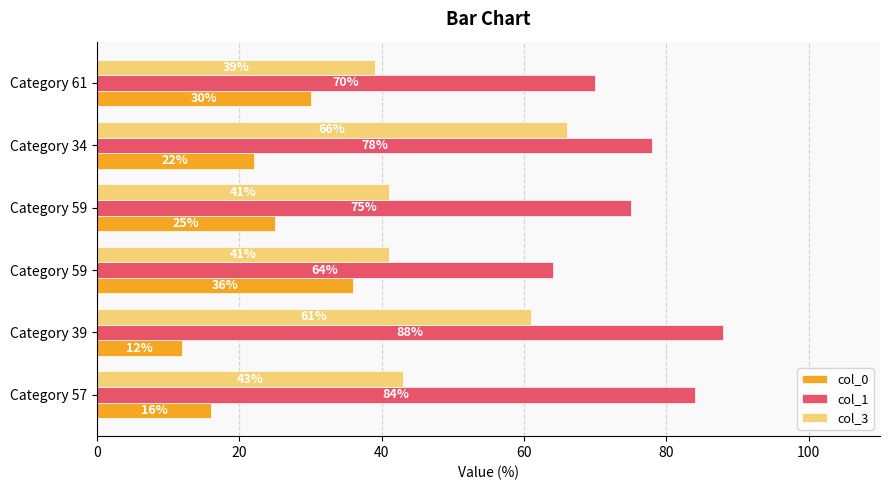

How many distinct data groups are displayed?

3